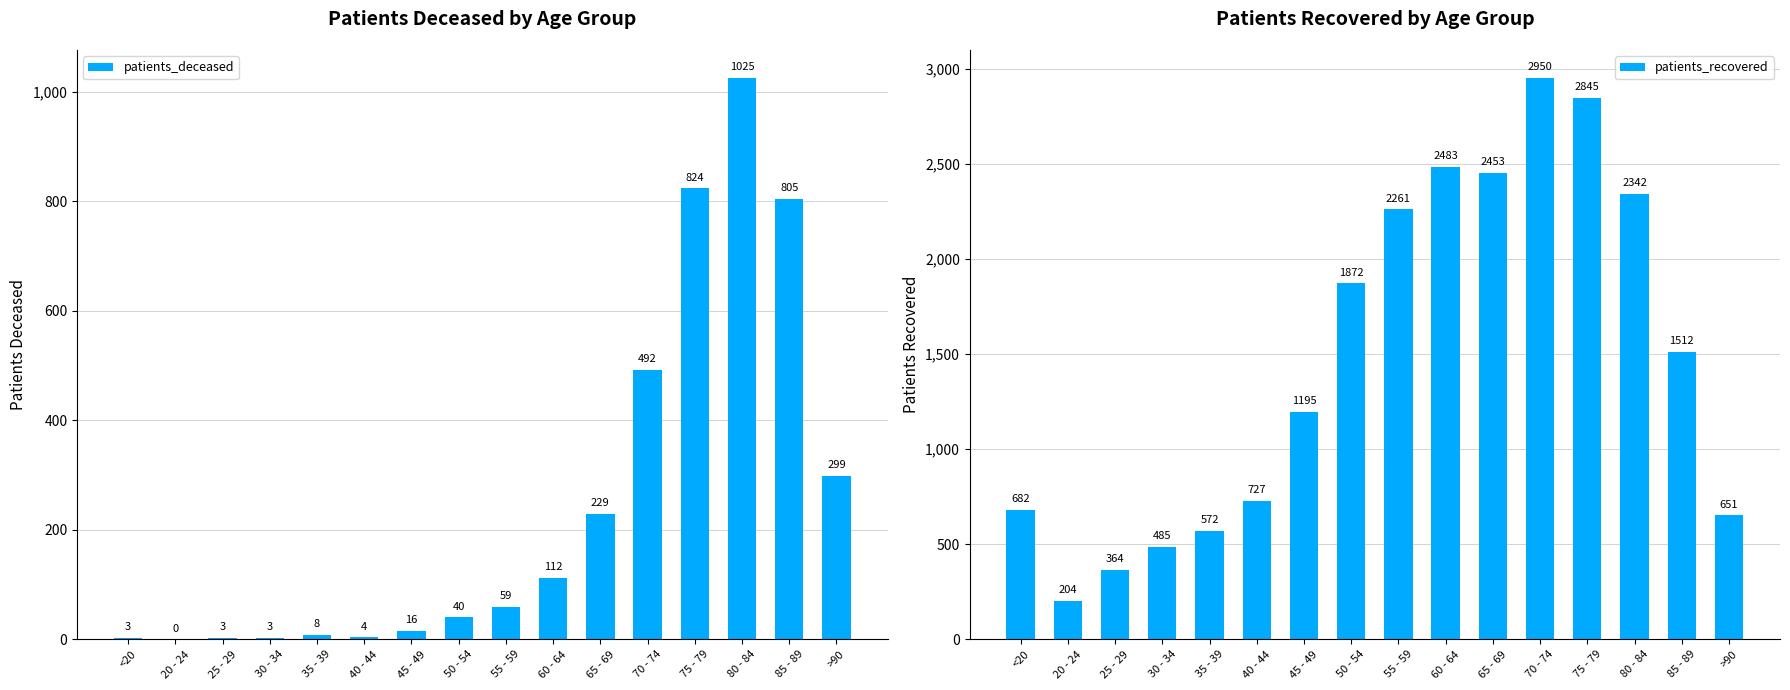

What position from the left is 30 - 34?

4